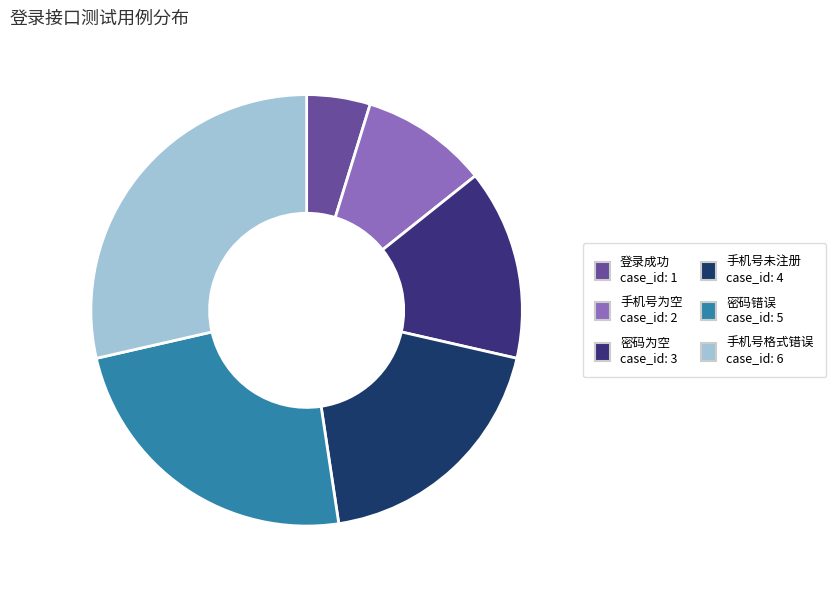

Which slice is the smallest?

登录成功